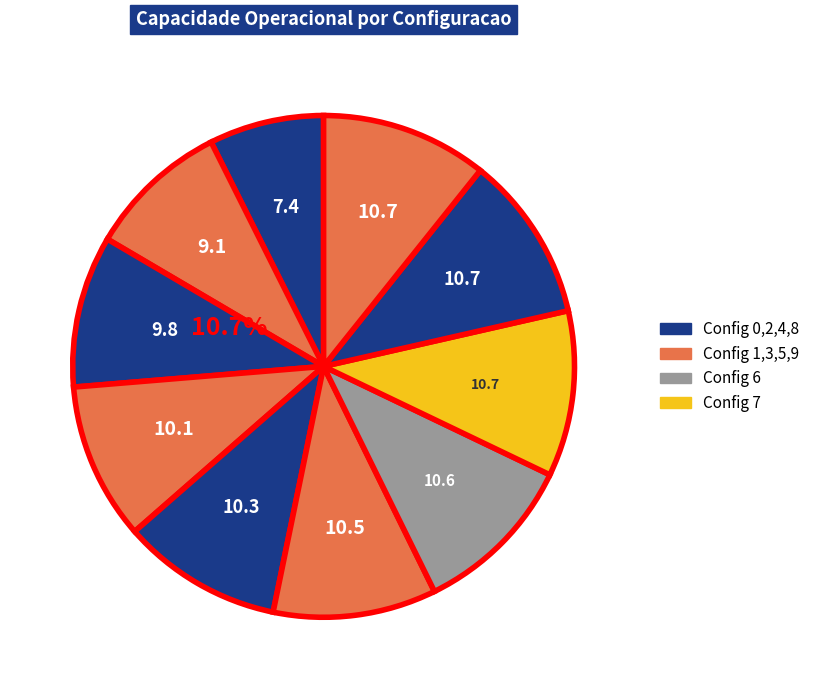

How many slices are in this pie chart?

10